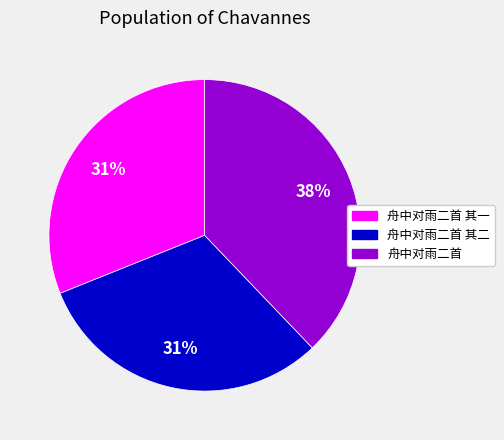

Is there any slice that represents more than half of the pie?

No